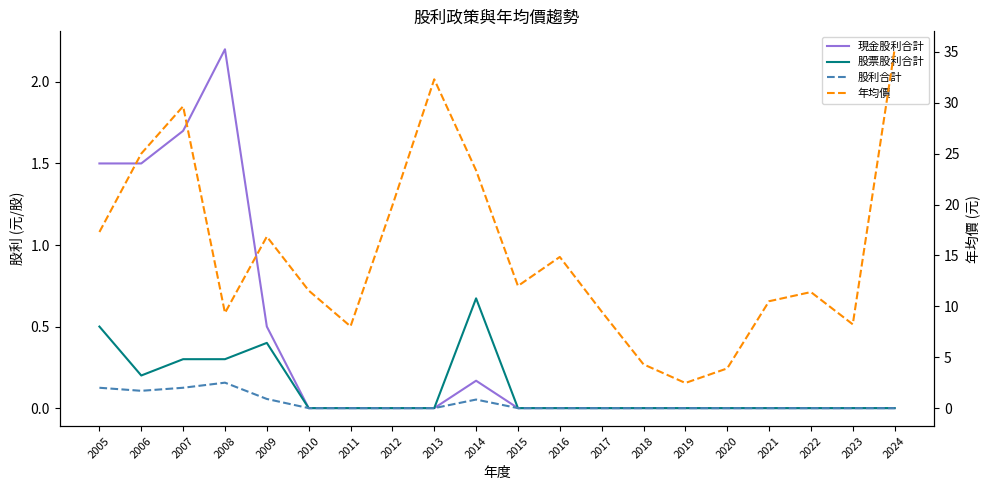

How many values in 股利合計 are above zero?

6